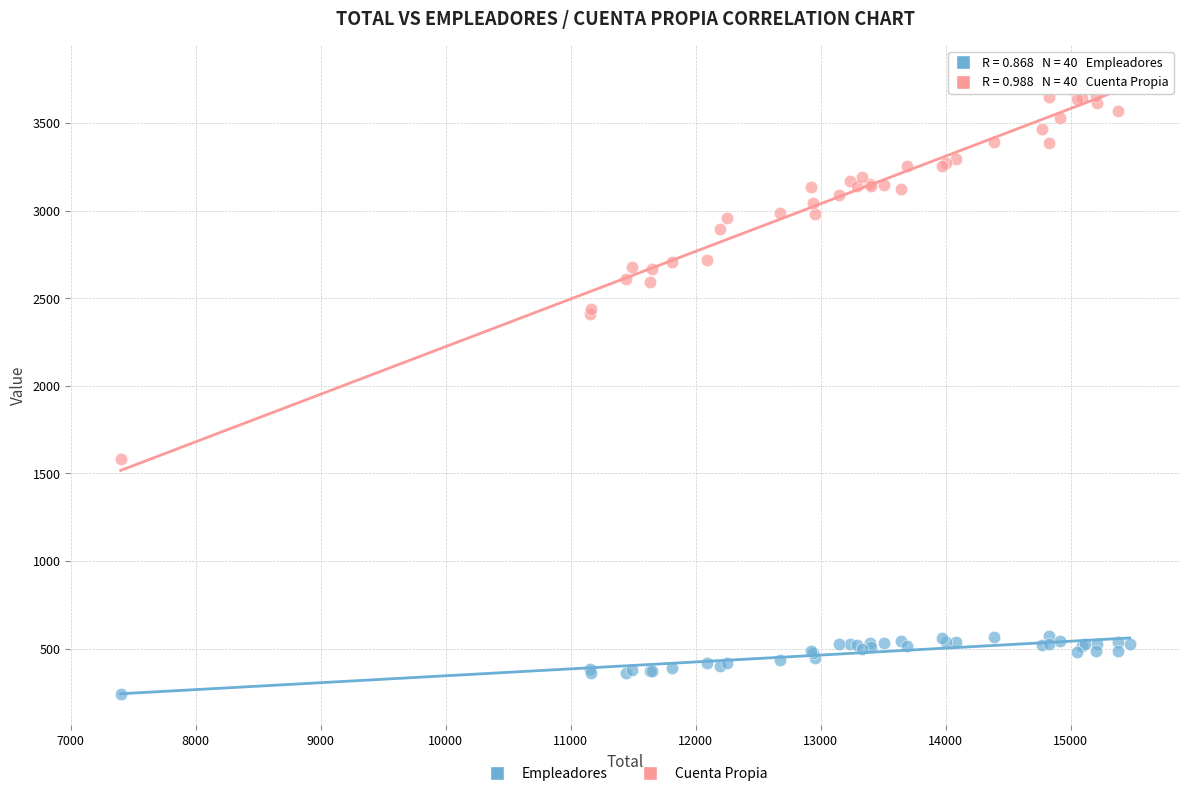

Which series contains the highest Y value?

Cuenta Propia